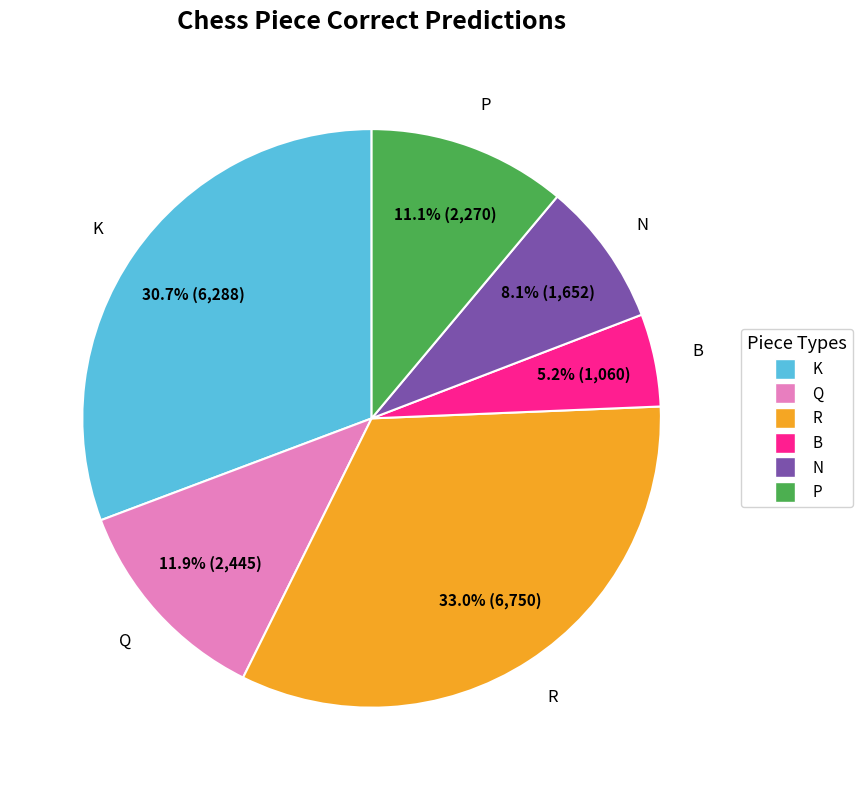

Rank the categories by value from lowest to highest.

B, N, P, Q, K, R